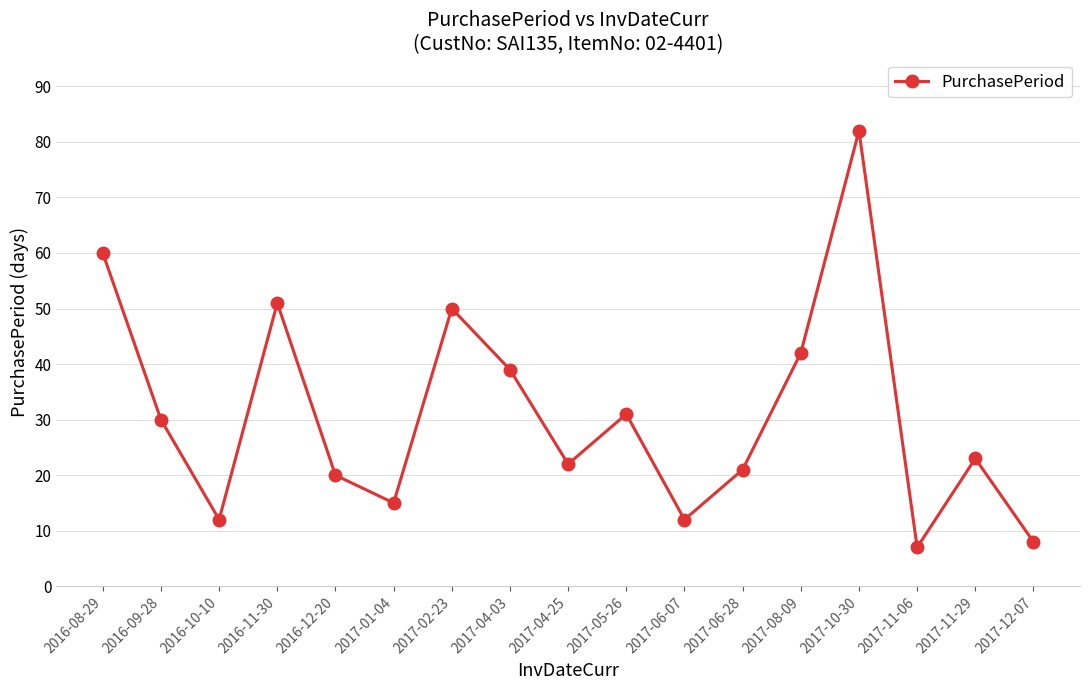

What is the difference between the maximum and second lowest values?

74